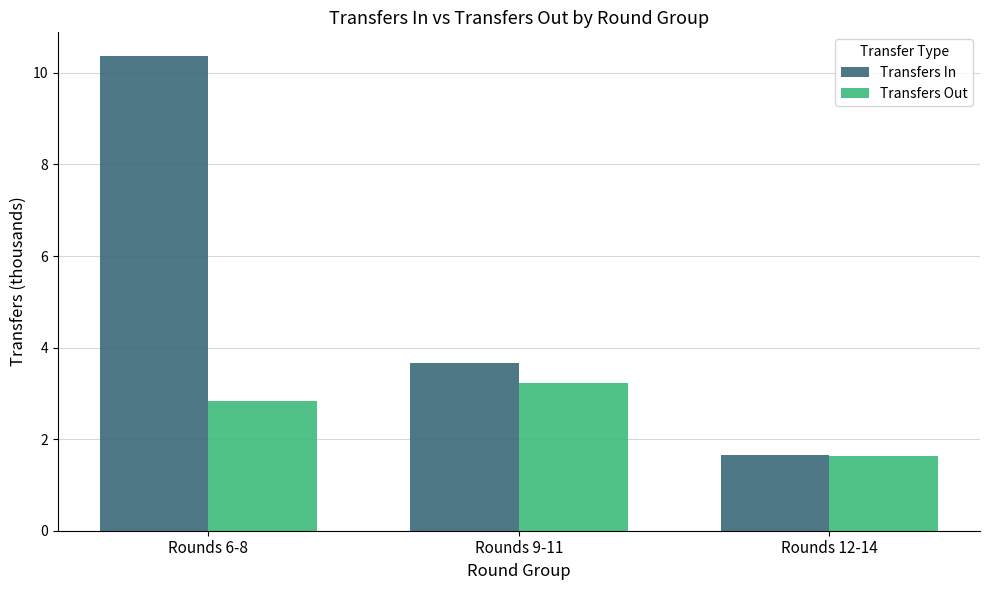

How many groups of bars are there?

3